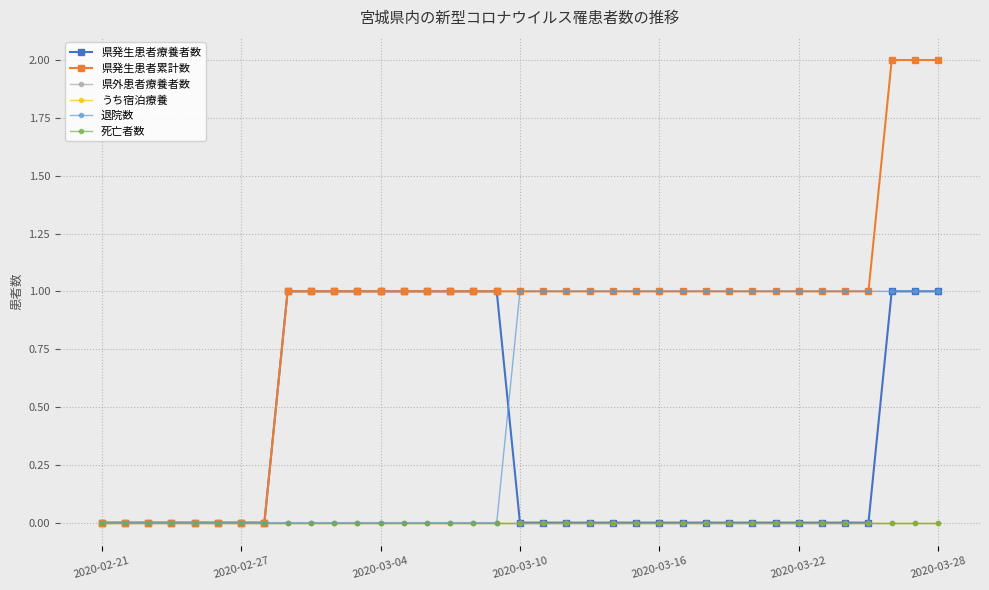

Is this an area chart (filled region under the line)?

No